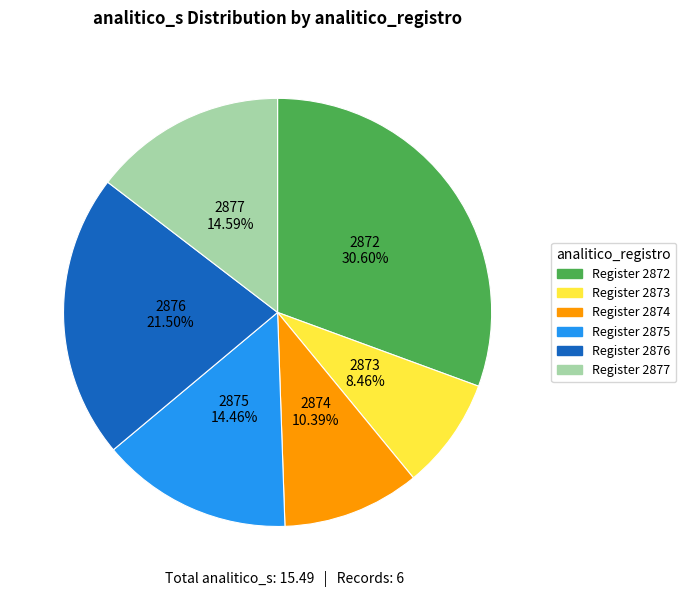

Is there a majority slice in this chart?

No